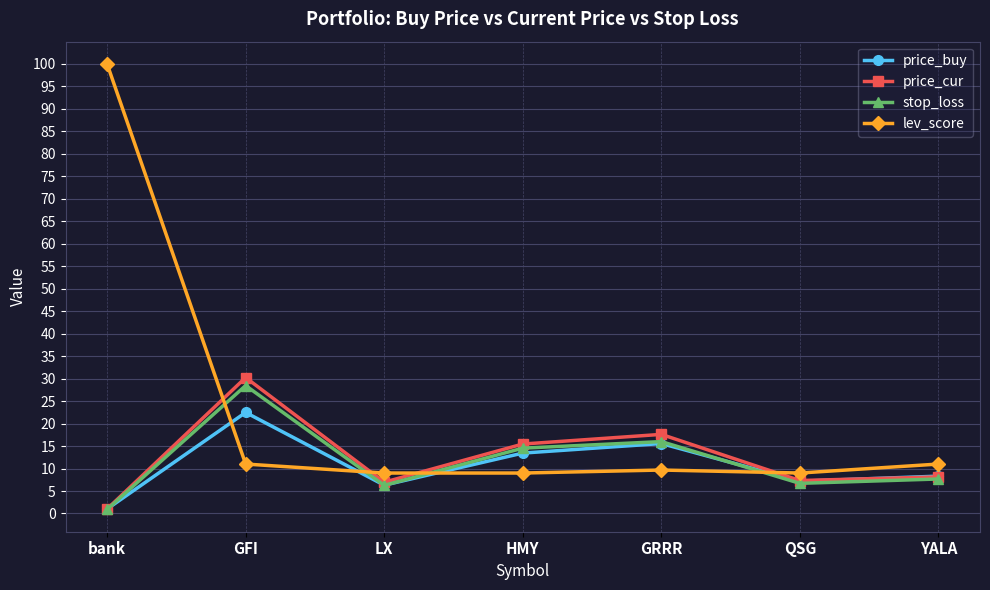

What is the difference between the highest and lowest values at GFI?

19.2